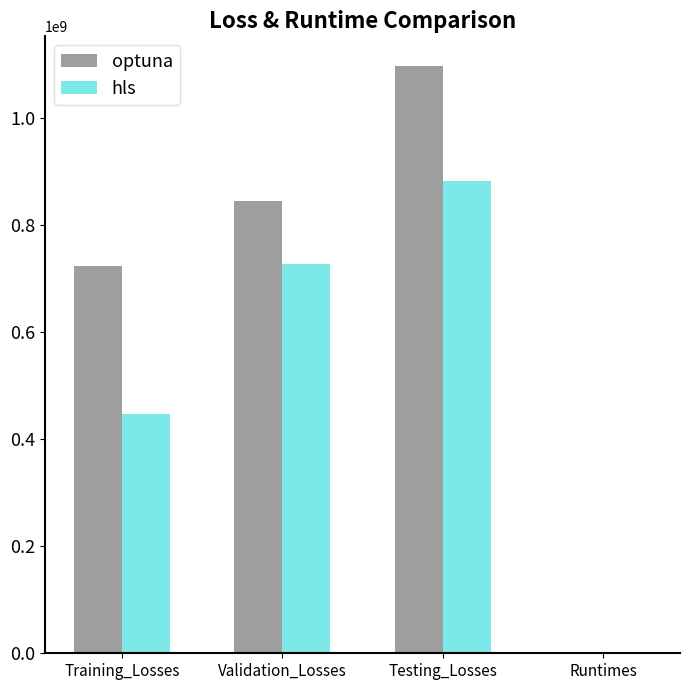

Reading left to right, what are all the values shown in this chart?

optuna: 722953070.3	844723131.6	1096690320.1	5.8
hls: 447363991.5	726099707.2	881768378.4	4.0